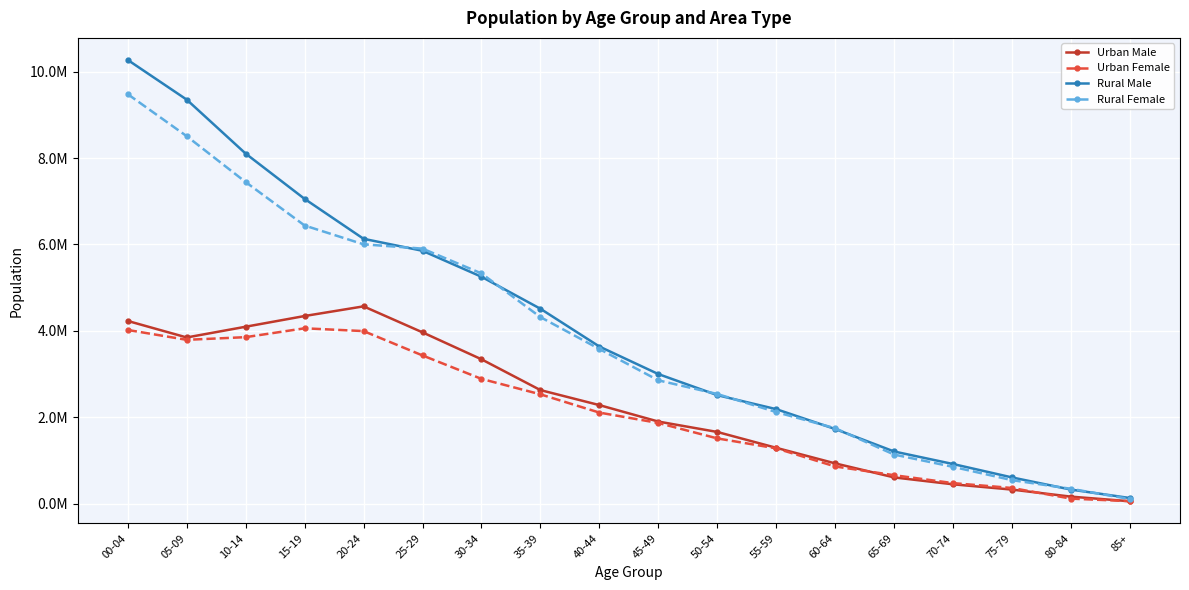

Reading left to right, list all the values displayed in this chart.

Urban Male: 00-04=4230611.9	05-09=3848629.1	10-14=4097281.7	15-19=4345093.2	20-24=4568554.6	25-29=3967063.8	30-34=3343831.2	35-39=2631290.1	40-44=2283851.7	45-49=1903155.7	50-54=1662619.4	55-59=1295758.0	60-64=935611.0	65-69=610864.3	70-74=451346.8	75-79=329053.8	80-84=165941.7	85+=59193.9
Urban Female: 00-04=4022386.8	05-09=3794087.6	10-14=3855835.6	15-19=4060790.9	20-24=3996310.6	25-29=3432906.6	30-34=2890478.0	35-39=2533305.5	40-44=2110756.8	45-49=1870735.1	50-54=1513453.9	55-59=1283144.2	60-64=864090.6	65-69=662193.5	70-74=478675.7	75-79=366198.5	80-84=119752.4	85+=61691.7
Rural Male: 00-04=10269388.1	05-09=9351370.9	10-14=8102718.3	15-19=7054906.8	20-24=6131445.4	25-29=5853927.2	30-34=5253336.8	35-39=4513011.9	40-44=3639066.3	45-49=3002024.3	50-54=2514070.6	55-59=2190198.0	60-64=1730398.0	65-69=1210598.7	70-74=920732.2	75-79=610517.2	80-84=328952.3	85+=133915.1
Rural Female: 00-04=9477613.2	05-09=8505912.4	10-14=7444164.4	15-19=6439209.1	20-24=6003689.4	25-29=5904190.4	30-34=5330681.0	35-39=4320088.5	40-44=3581847.2	45-49=2857309.9	50-54=2540569.1	55-59=2122799.8	60-64=1748990.4	65-69=1139667.5	70-74=854989.3	75-79=547415.5	80-84=347216.6	85+=110048.3